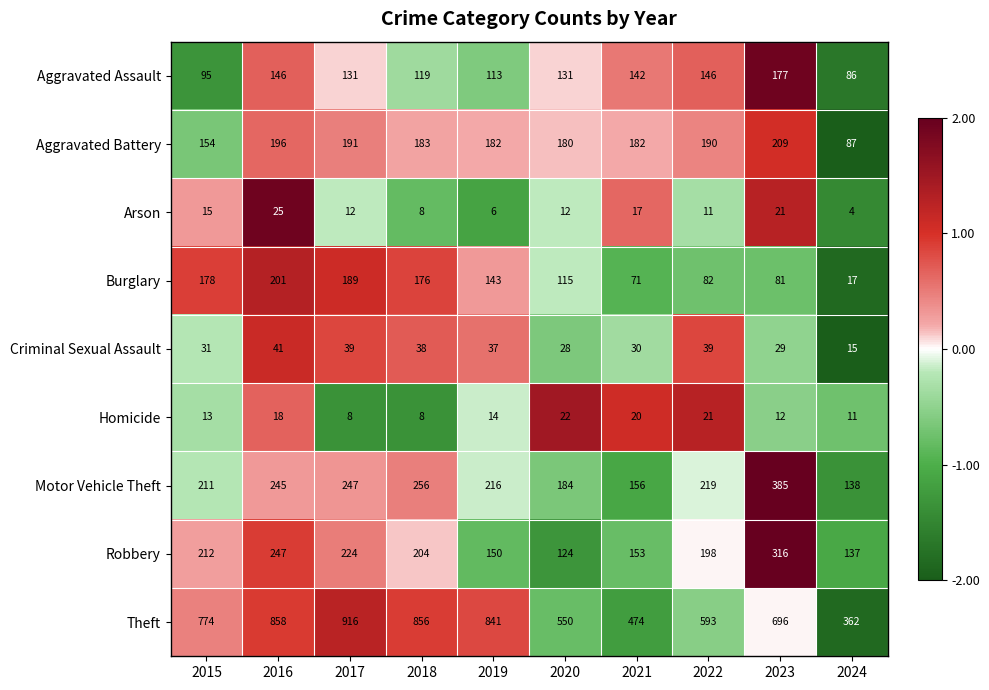

True or false: Burglary has a value of 189 at 2017.

True